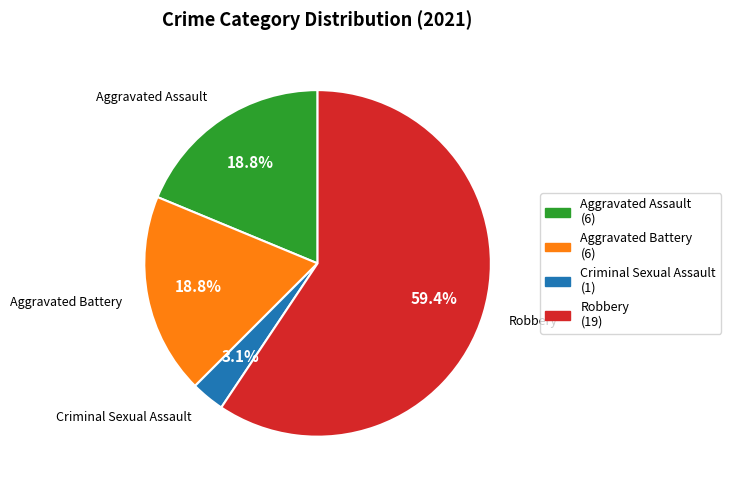

The Aggravated Battery slice represents 19% of the pie. True or false?

True